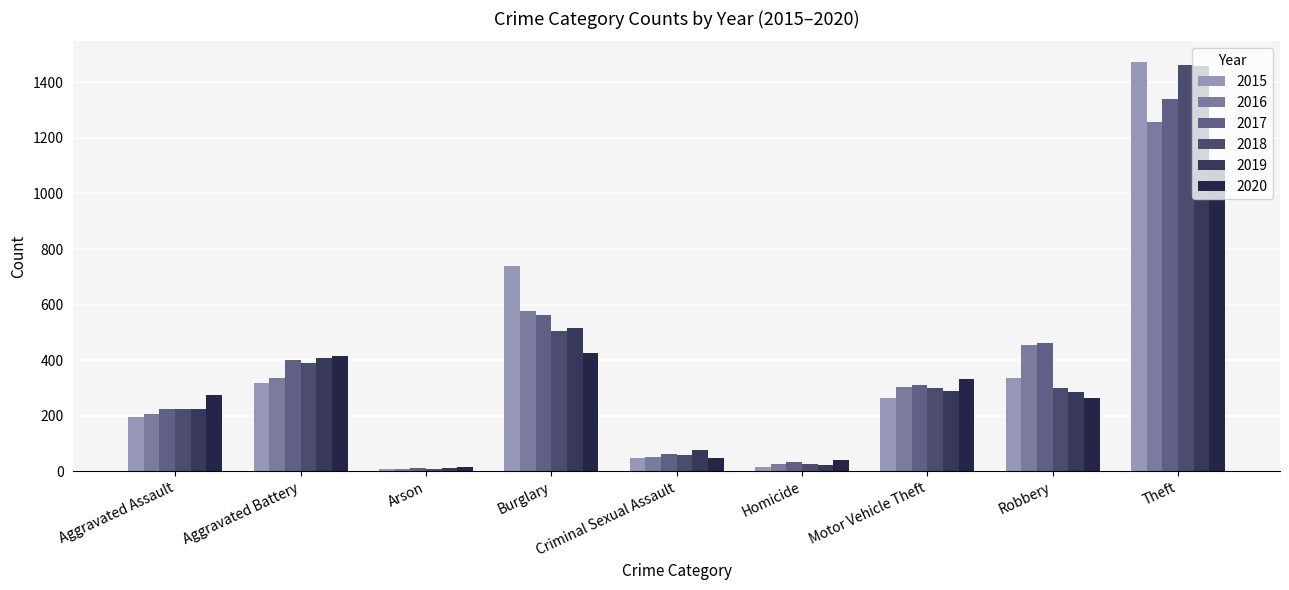

Count the number of data series in this chart.

6